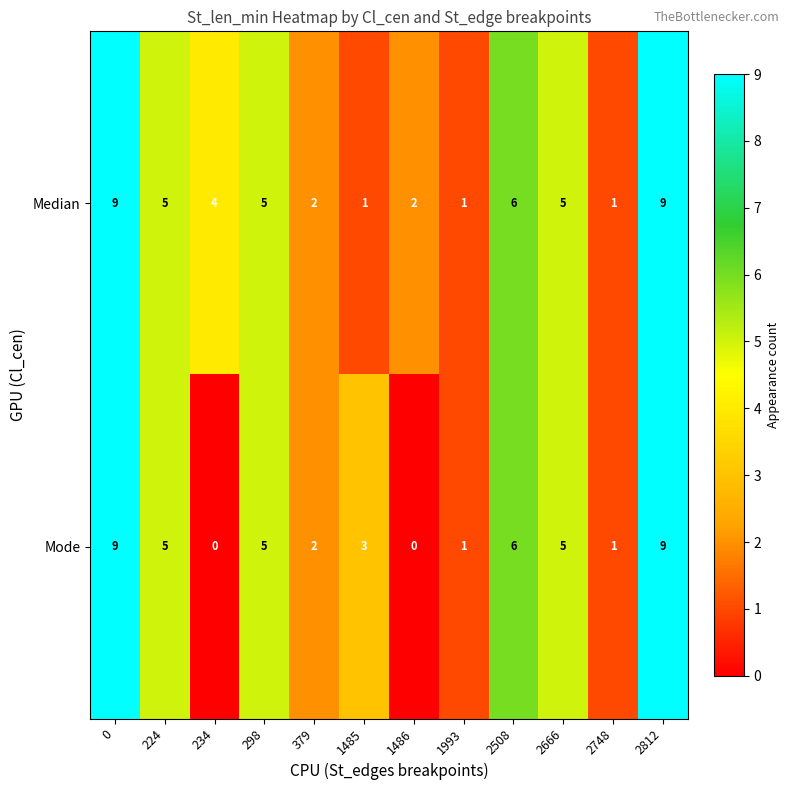

Which series has the largest total across all categories?

Median